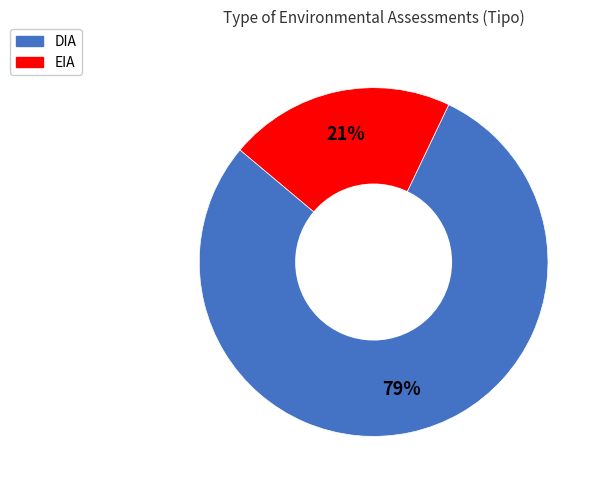

To the nearest percent, what is the average slice percentage?

50%